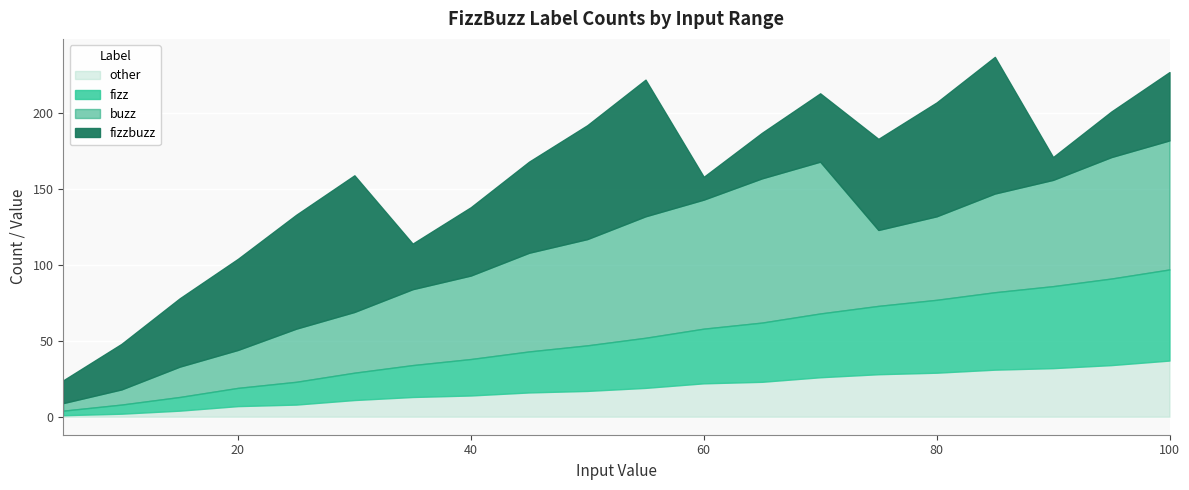

At which category does the chart reach its peak across all series?

70